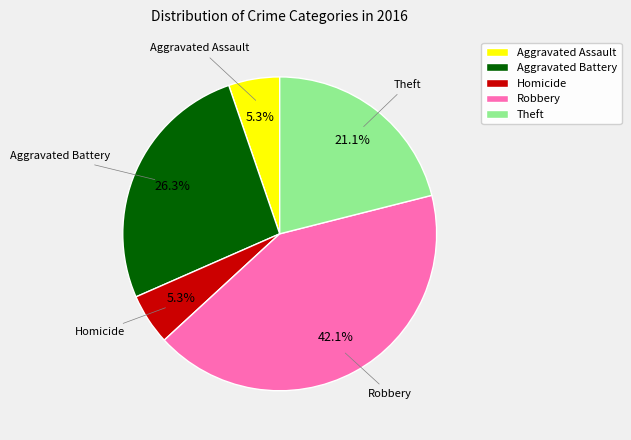

Count the number of slices in the pie.

5